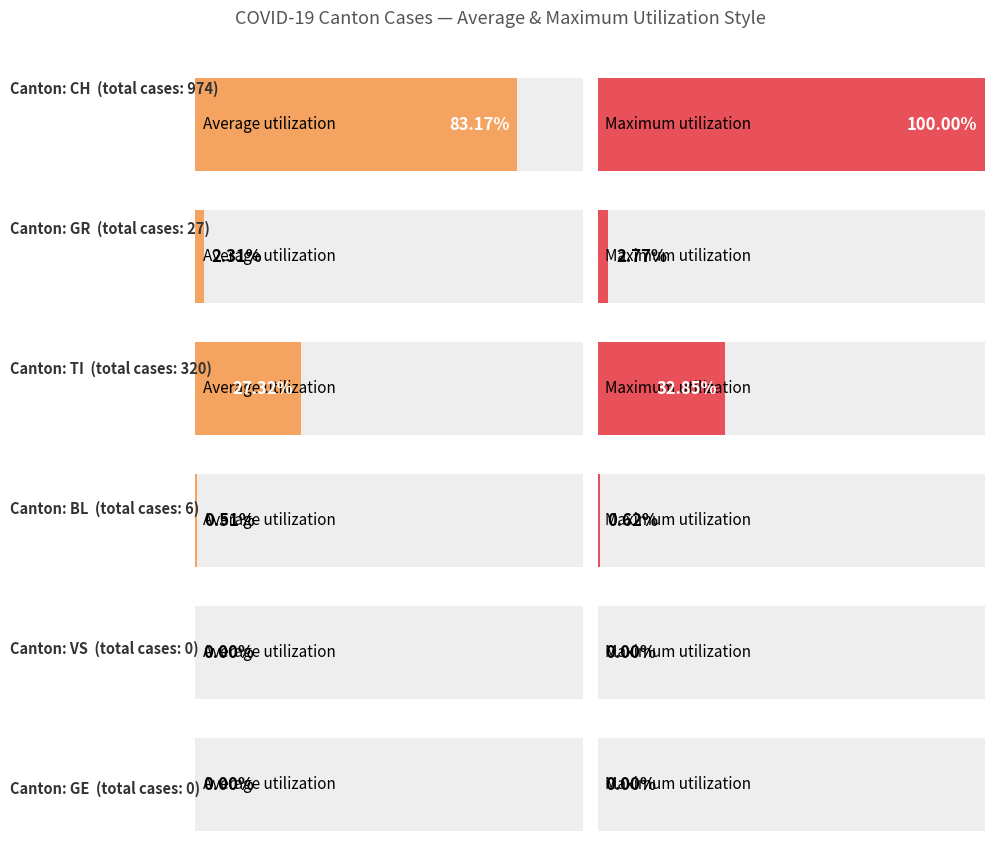

True or false: GE has a value of 0 at 2020-02-25.

True